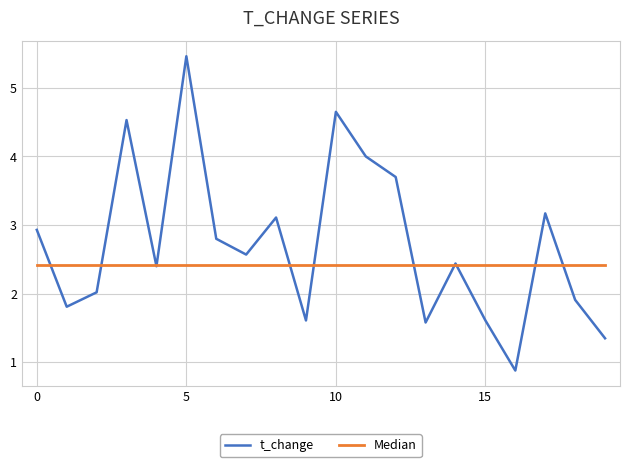

Which category has the highest value in the t_change series?

5